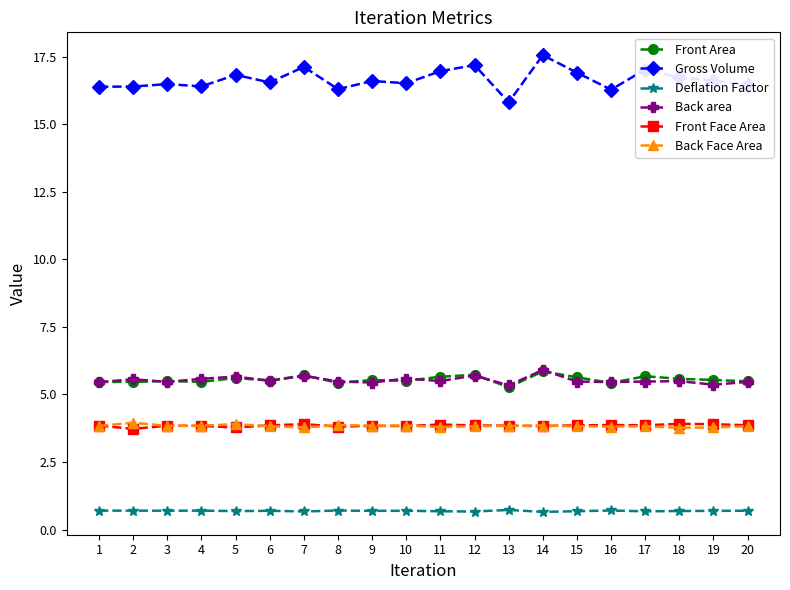

How many lines are shown in the chart?

6